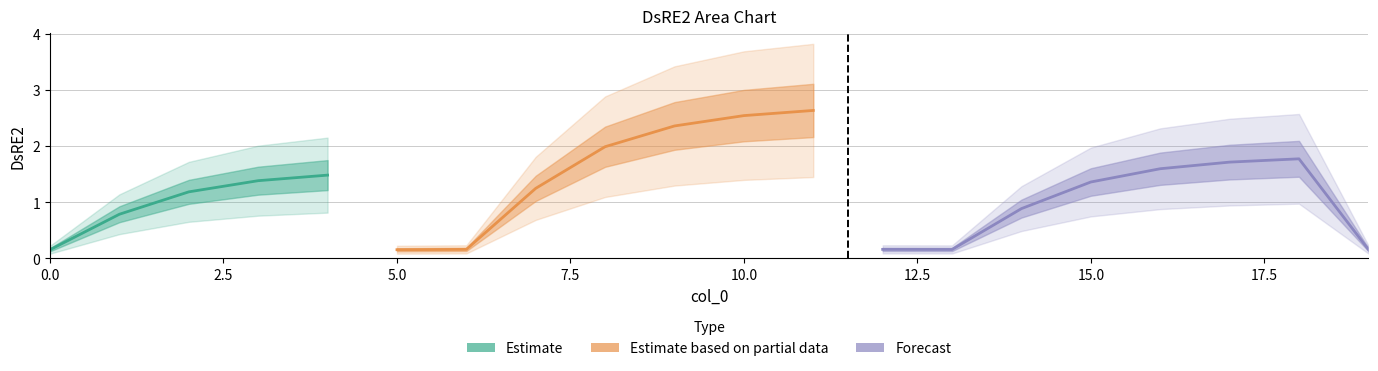

What is the value of the 9th point from the left?

2.0